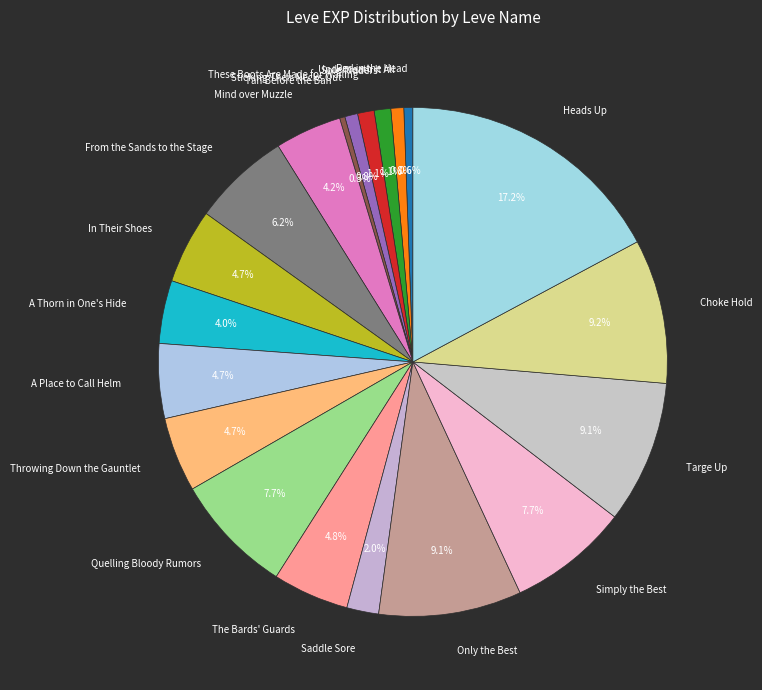

Does any single category account for the majority?

No